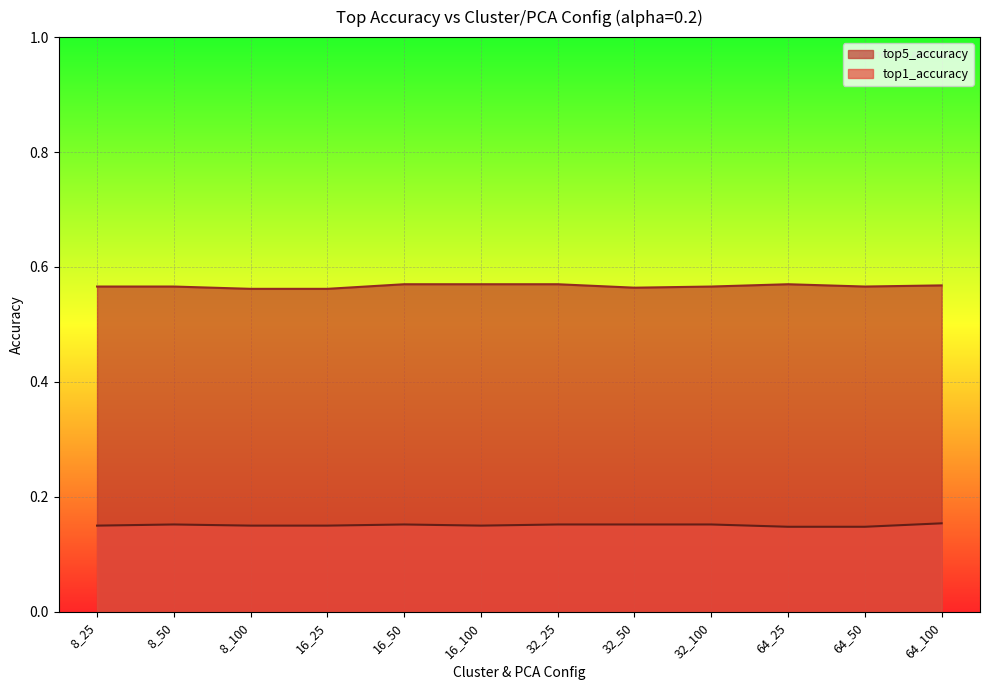

Reading left to right, what are all the values shown in this chart?

top1_accuracy: 8_25=0.1	8_50=0.2	8_100=0.1	16_25=0.1	16_50=0.2	16_100=0.1	32_25=0.2	32_50=0.2	32_100=0.2	64_25=0.1	64_50=0.1	64_100=0.2
top5_accuracy: 8_25=0.6	8_50=0.6	8_100=0.6	16_25=0.6	16_50=0.6	16_100=0.6	32_25=0.6	32_50=0.6	32_100=0.6	64_25=0.6	64_50=0.6	64_100=0.6